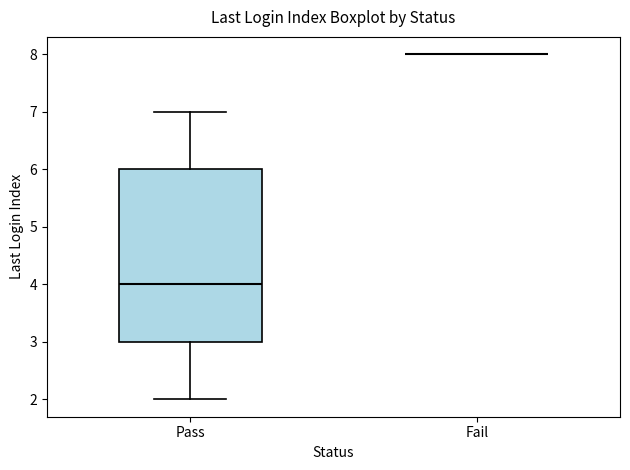

Where does the upper whisker of the box for Pass end on the y-axis? The values are not printed on the chart, so give them approximately, as read against the axis.

7